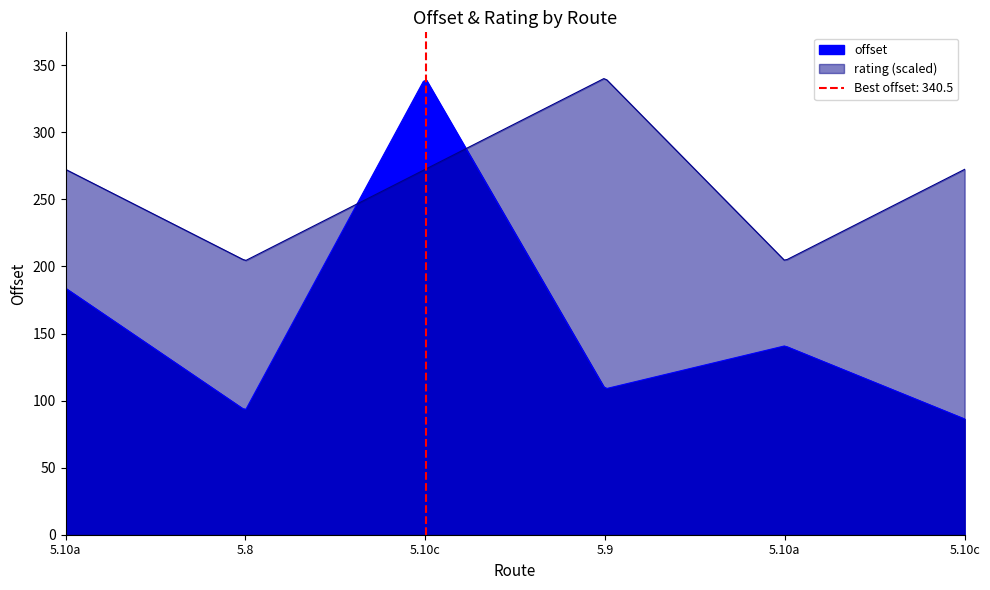

What is the highest value of the offset series?

340.5